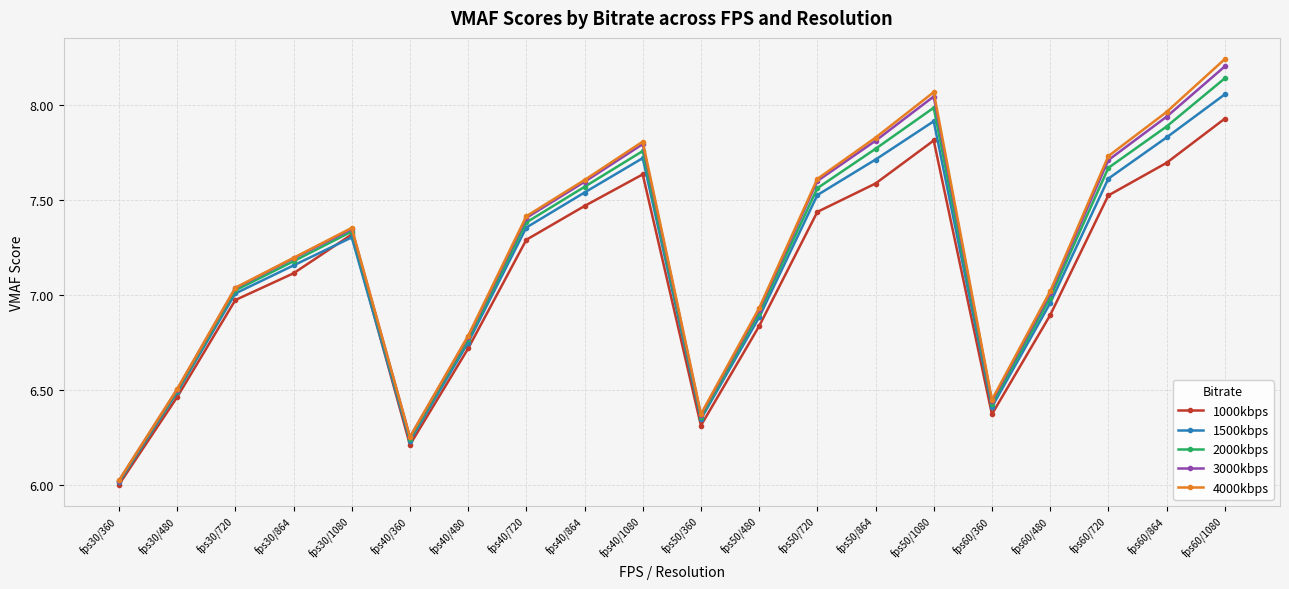

Which series has the largest range (max minus min)?

4000kbps